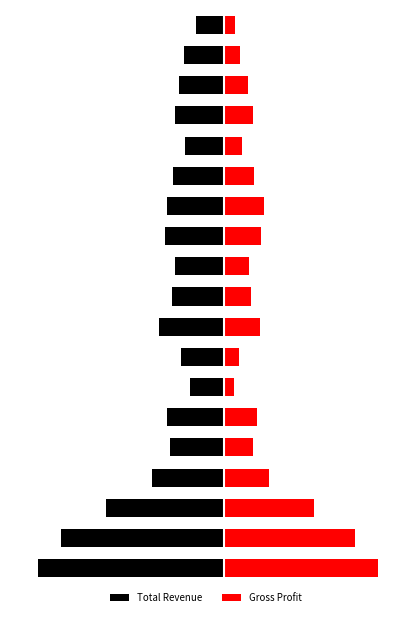

At how many categories does at least one series exceed -6882?

19